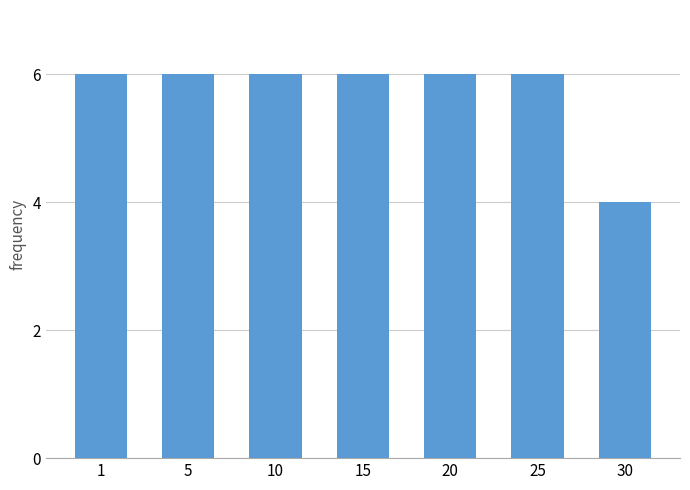

Are the bars grouped side by side (vs. stacked)?

No